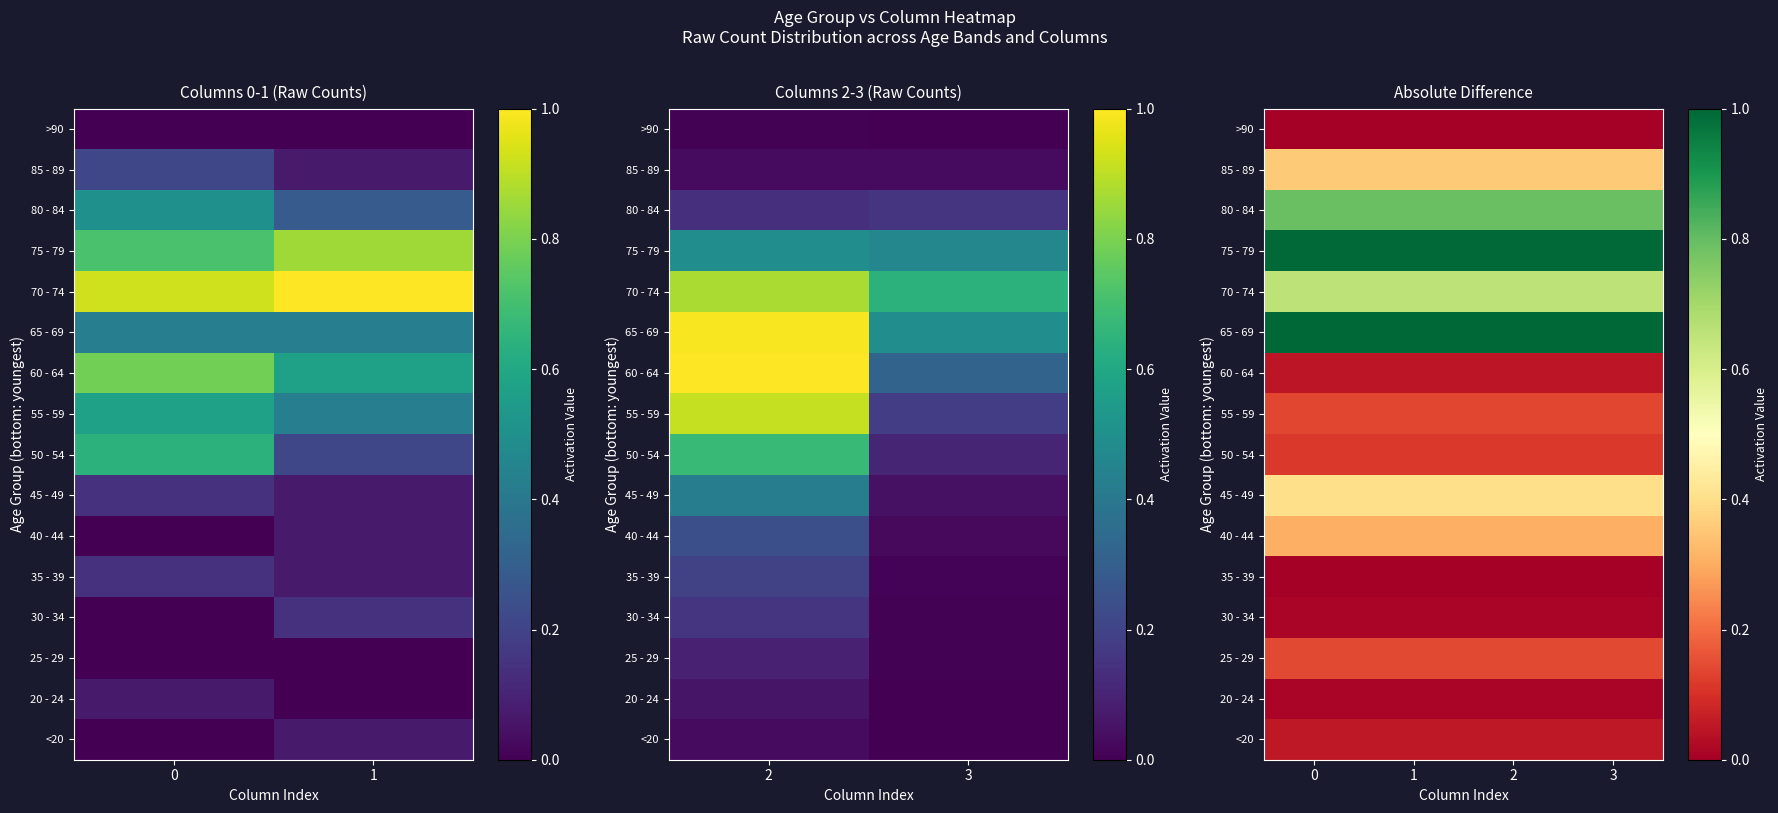

Between 1 and 3, which is larger?

1